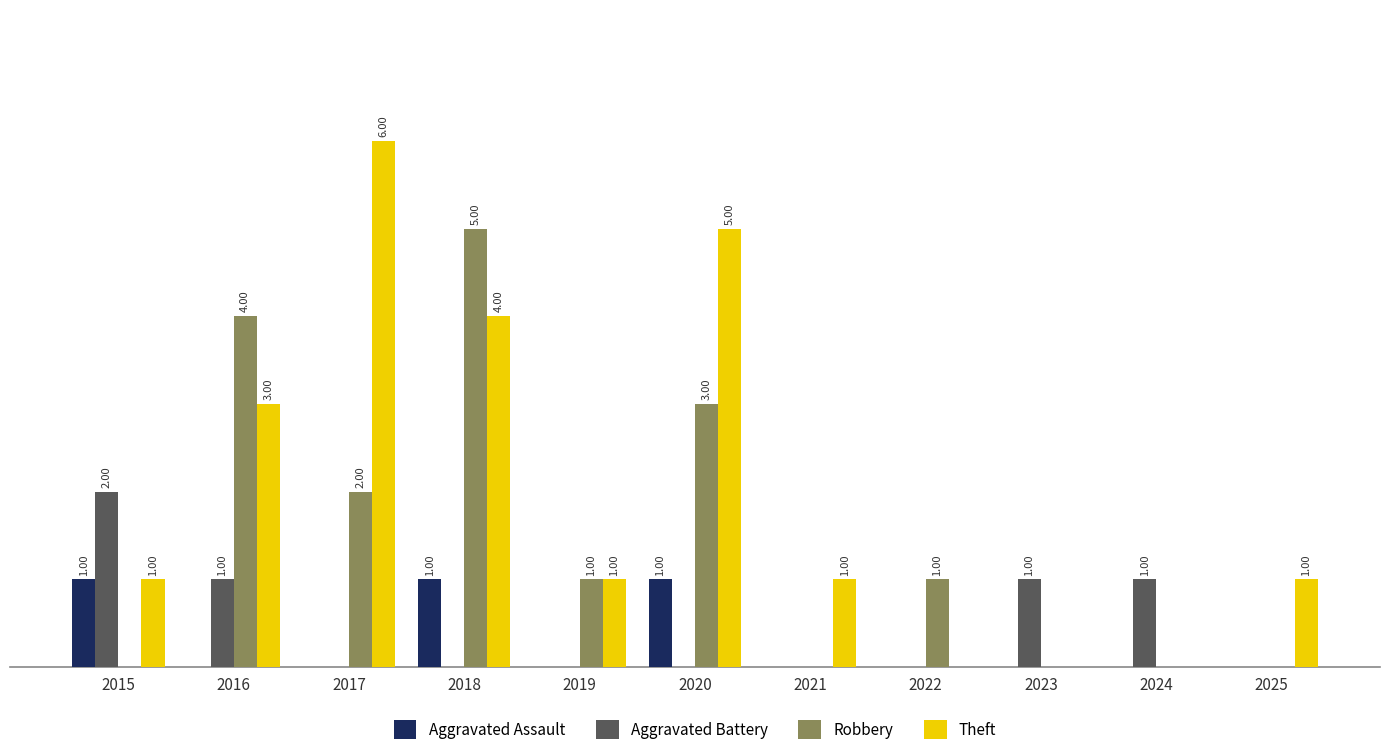

What is the sum of the Theft values at 2015 and 2024?

1